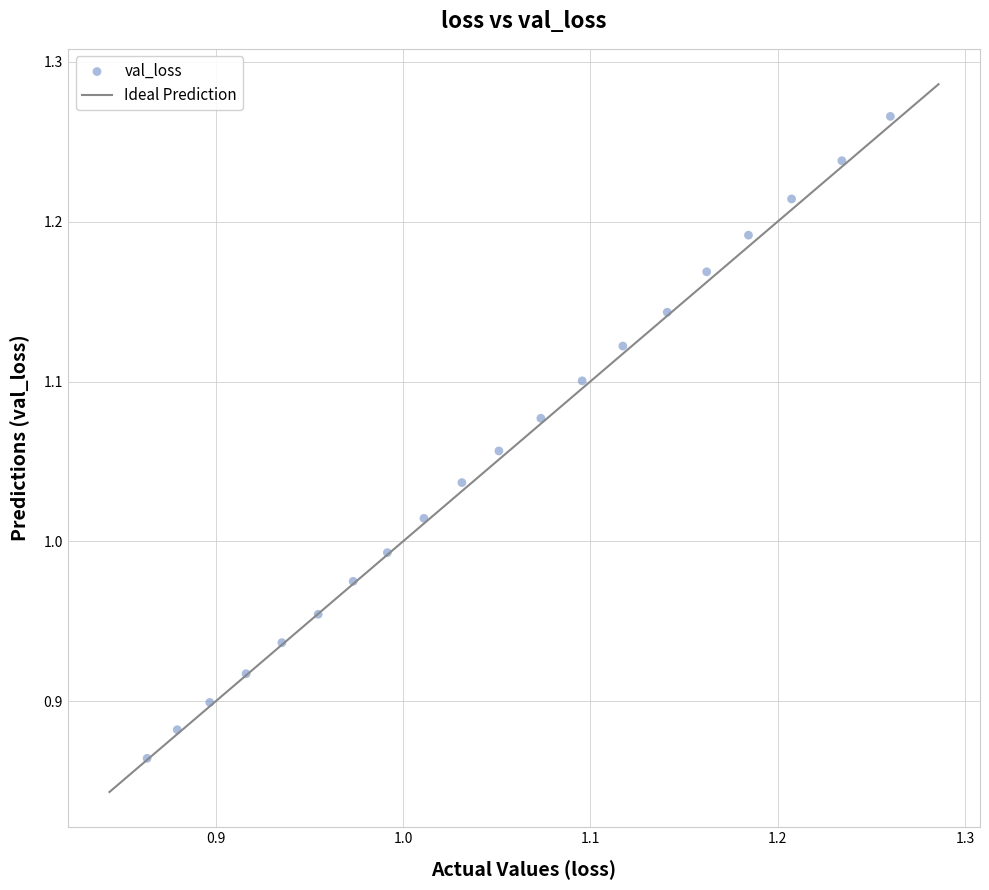

What is the range of X values (max minus min)?

0.4